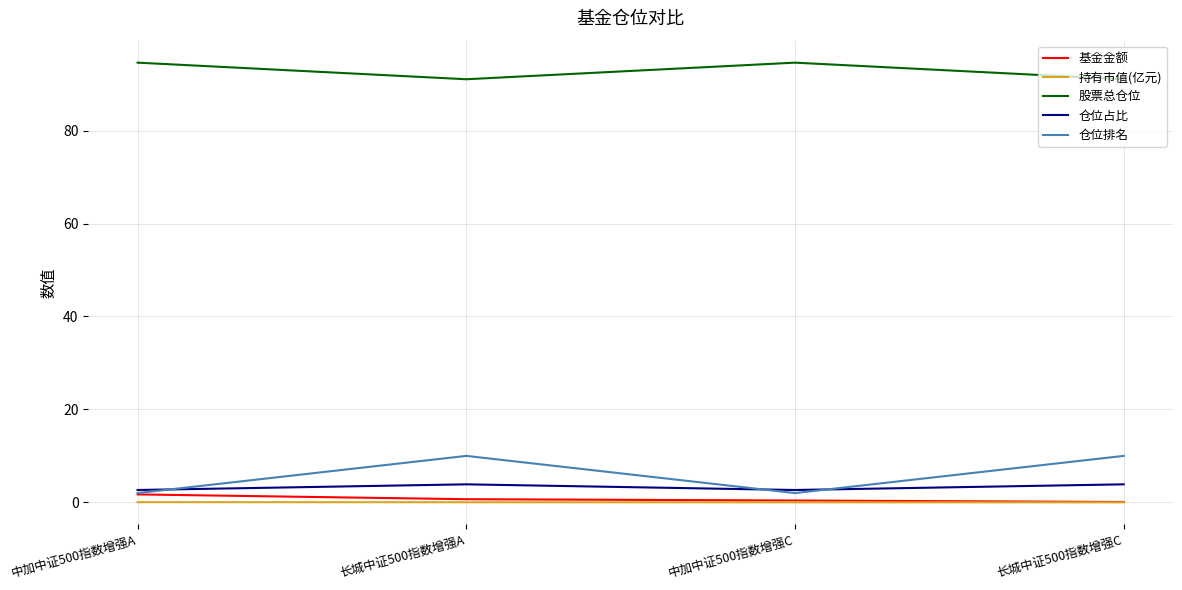

What is the difference between the highest and lowest values at 中加中证500指数增强C?

94.6